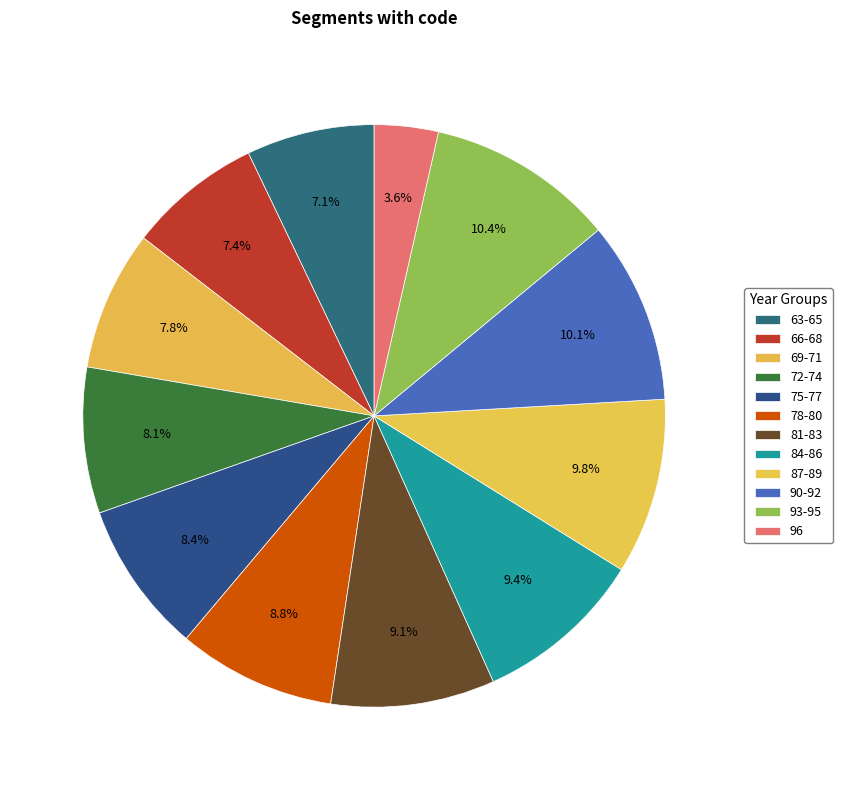

How many segments does this pie chart have?

12